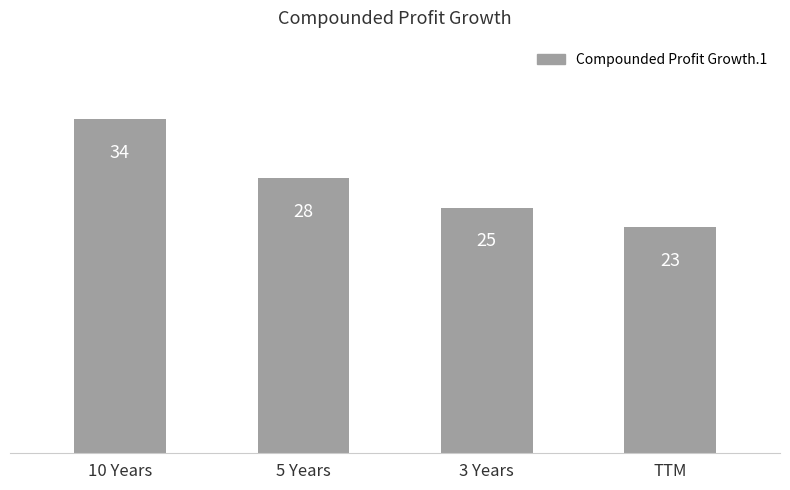

The chart shows a value of 8 at 3 Years. True or false?

False